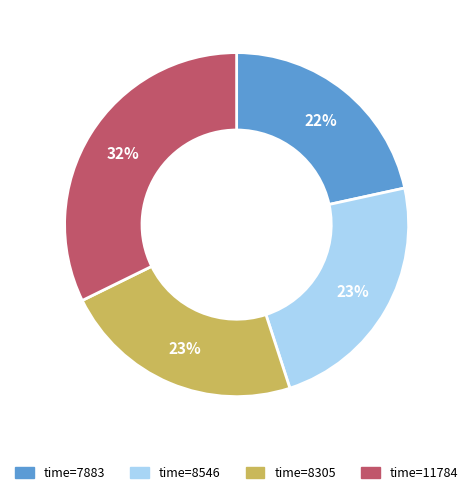

To the nearest percent, what is the average slice percentage?

25%